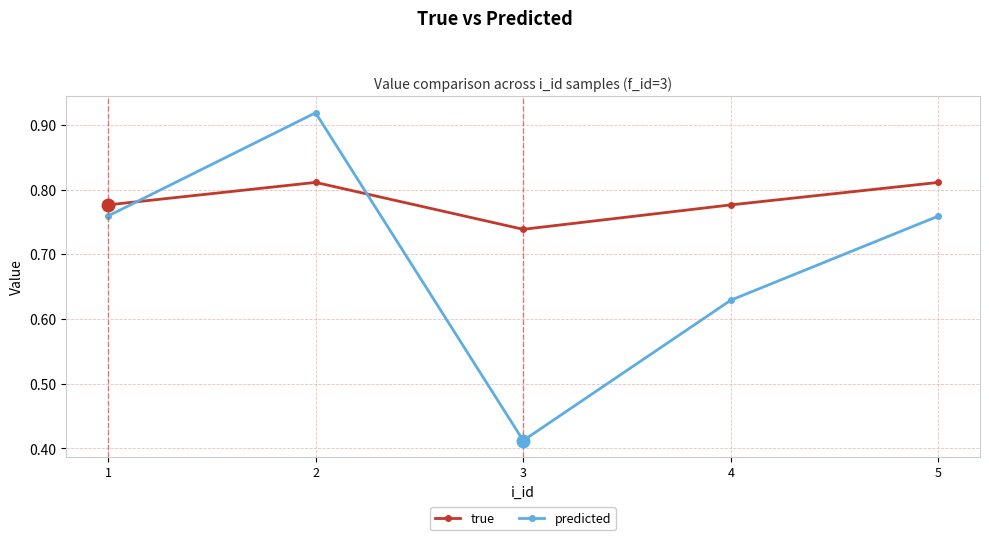

Rank the series by their average value, from lowest to highest.

predicted, true